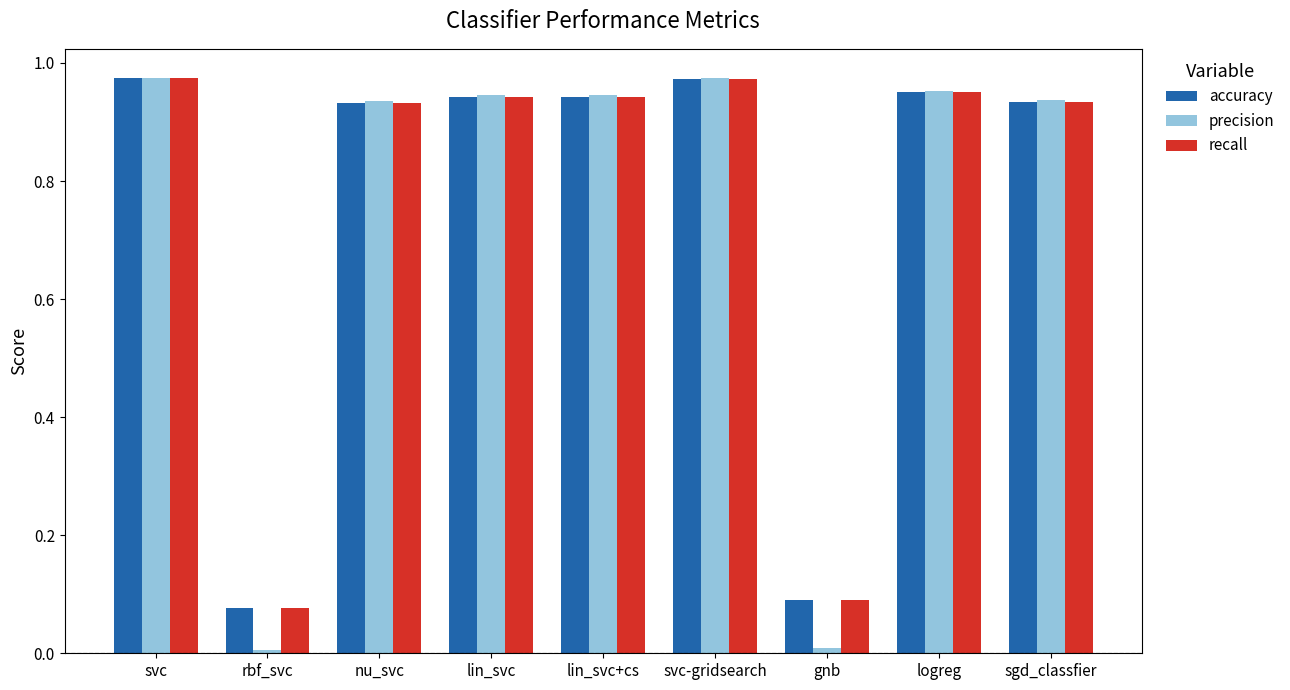

Is it true that recall equals 0.1 at rbf_svc?

True